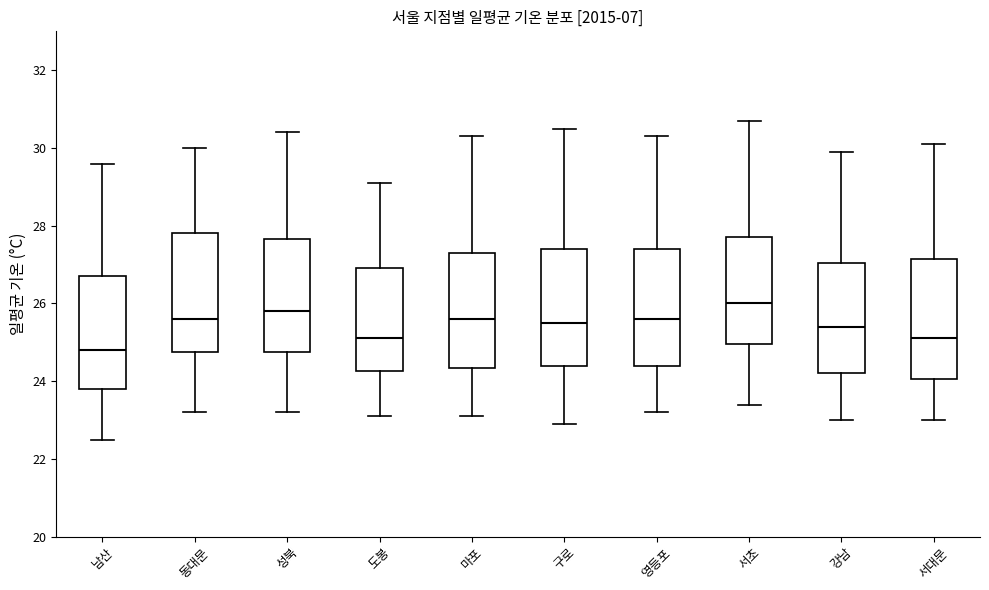

Which box's median line is the lowest?

남산